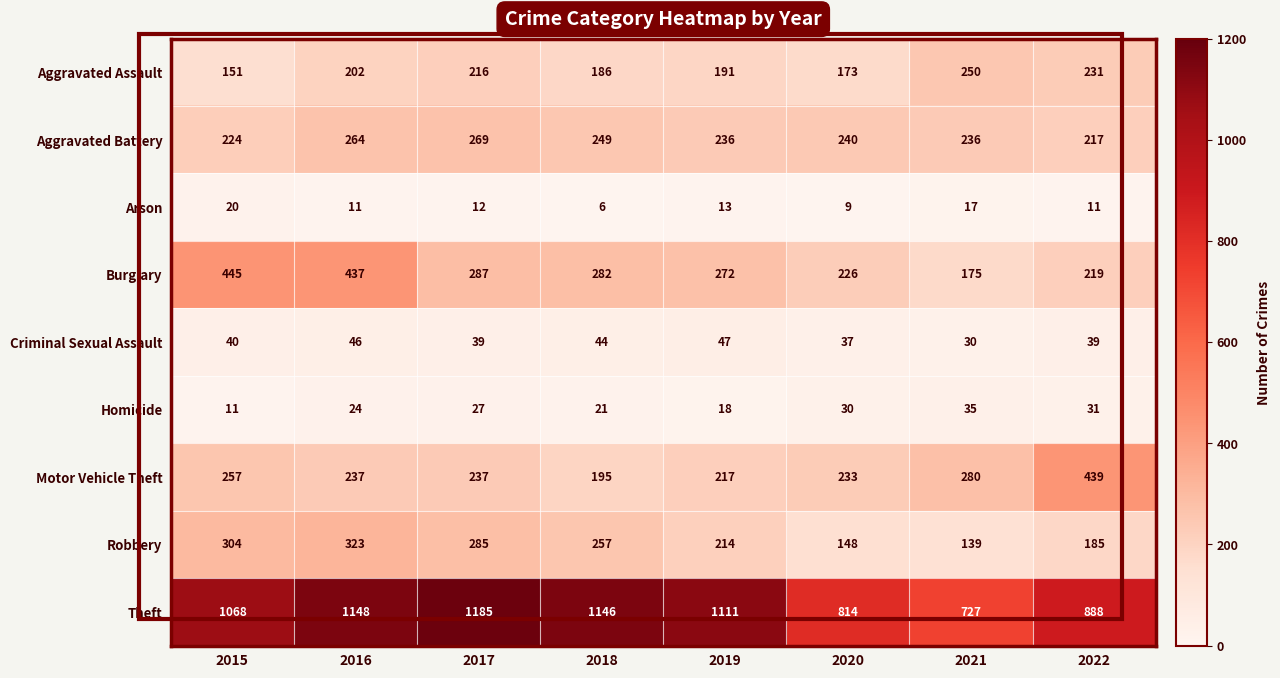

What is the sum of the Theft values at 2019 and 2018?

2257